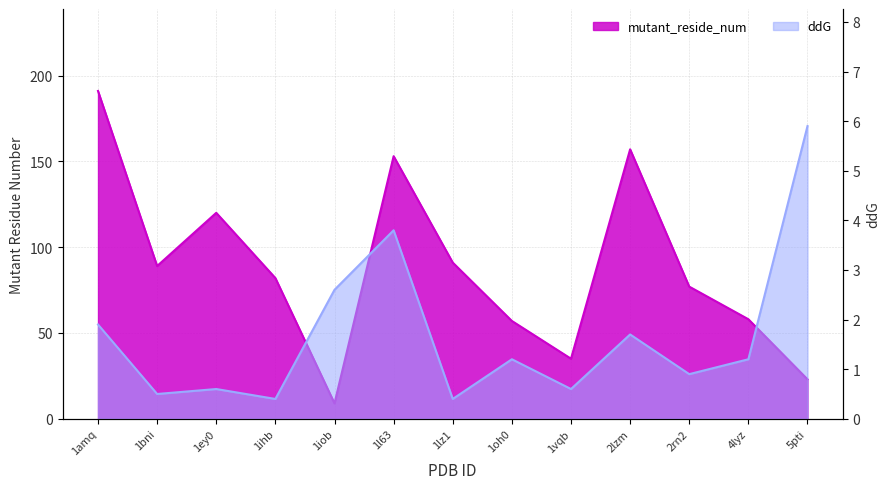

Between 1ihb and 1l63, which series saw the biggest shift?

mutant_reside_num